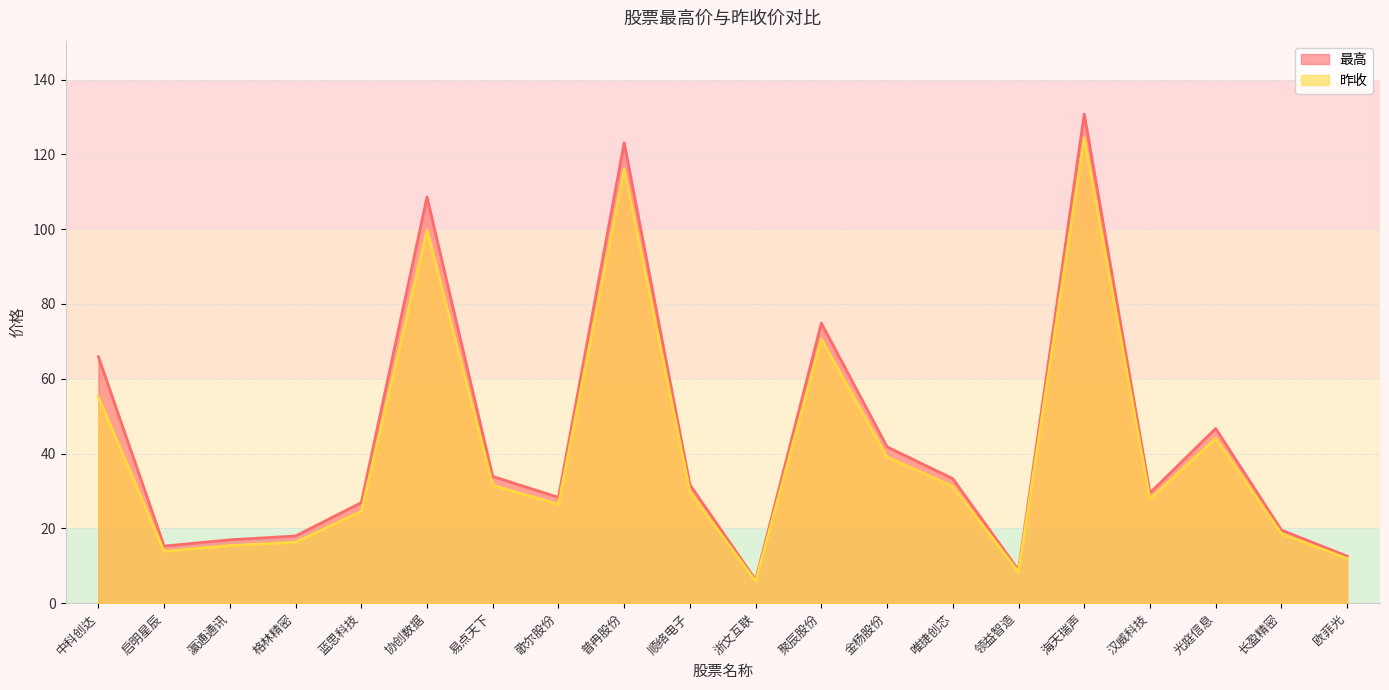

At which label does 最高 reach its peak?

海天瑞声